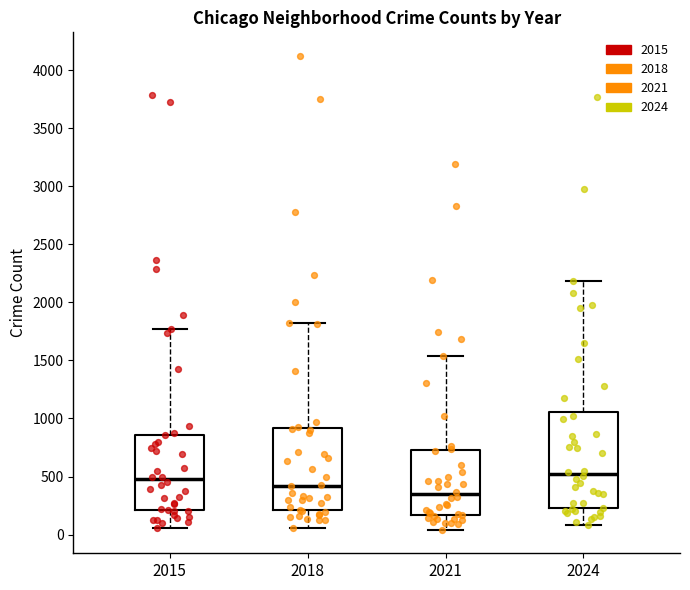

Reading left to right, transcribe this box plot: for each box, give where its median line is, the range the box spans, and where its two whiskers end, as read against the y-axis. The values are not printed on the chart, so give them approximately, as read against the axis.

2015: median 500, box 200 to 850, whiskers 50 to 1750
2018: median 400, box 200 to 900, whiskers 50 to 1800
2021: median 350, box 150 to 750, whiskers 50 to 1550
2024: median 500, box 250 to 1050, whiskers 100 to 2200